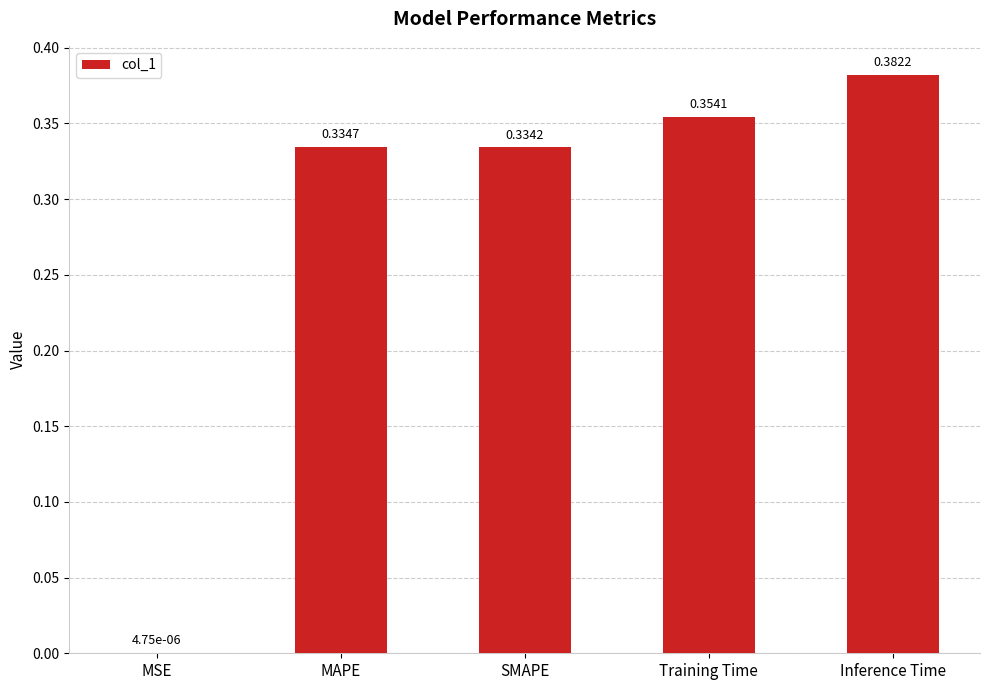

What is the sum of the values at MAPE and SMAPE?

0.7